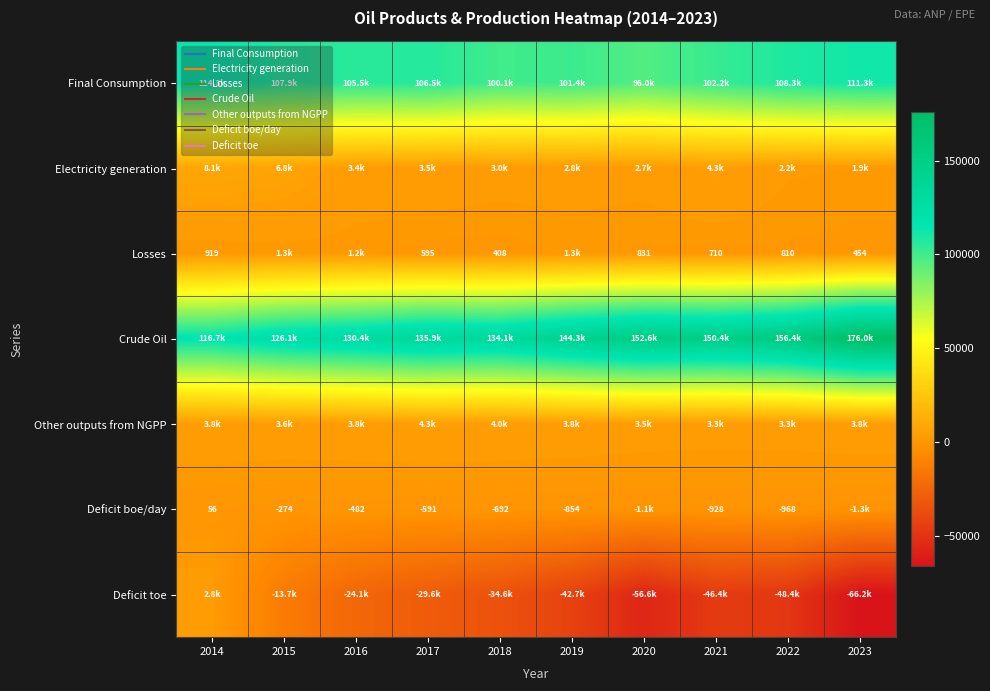

How many data points in Crude Oil are less than 144302?

5